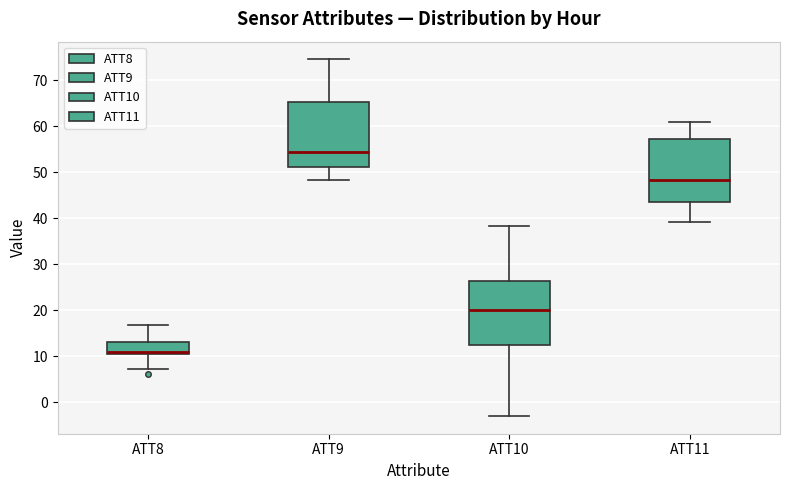

Reading left to right, transcribe this box plot: for each box, give where its median line is, the range the box spans, and where its two whiskers end, as read against the y-axis. The values are not printed on the chart, so give them approximately, as read against the axis.

ATT8: median 11, box 10 to 13, whiskers 7 to 17
ATT9: median 54, box 51 to 65, whiskers 48 to 75
ATT10: median 20, box 12 to 26, whiskers -3 to 38
ATT11: median 48, box 44 to 57, whiskers 39 to 61